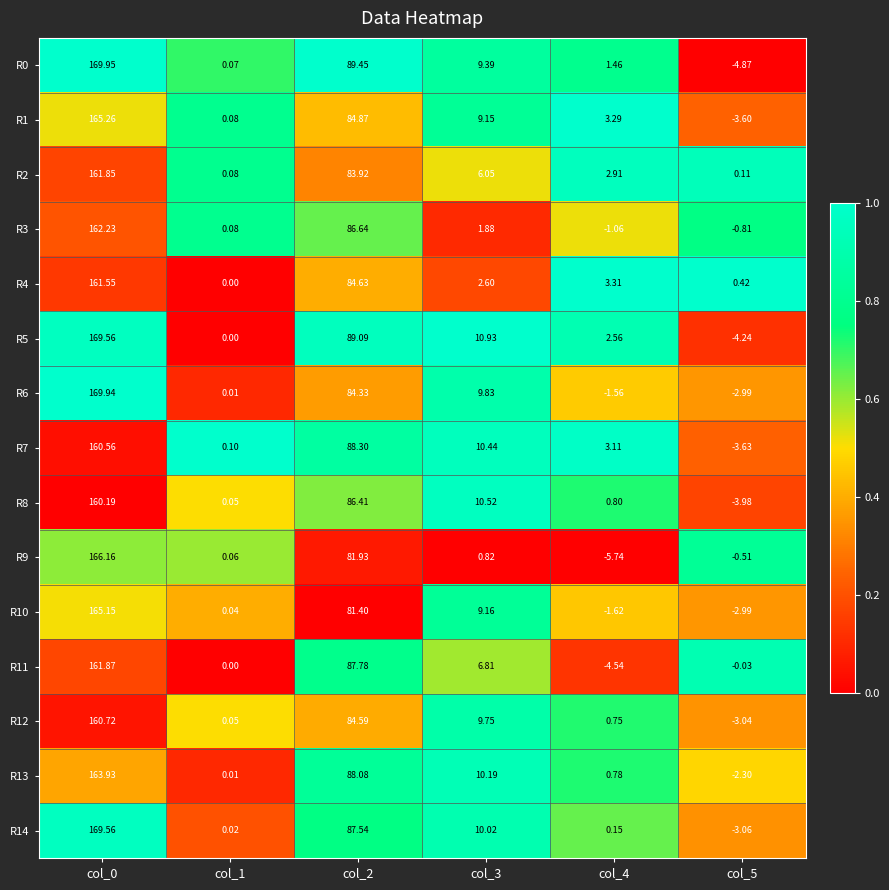

Is the value of R3 at col_0 greater than the value of R4 at col_1?

Yes